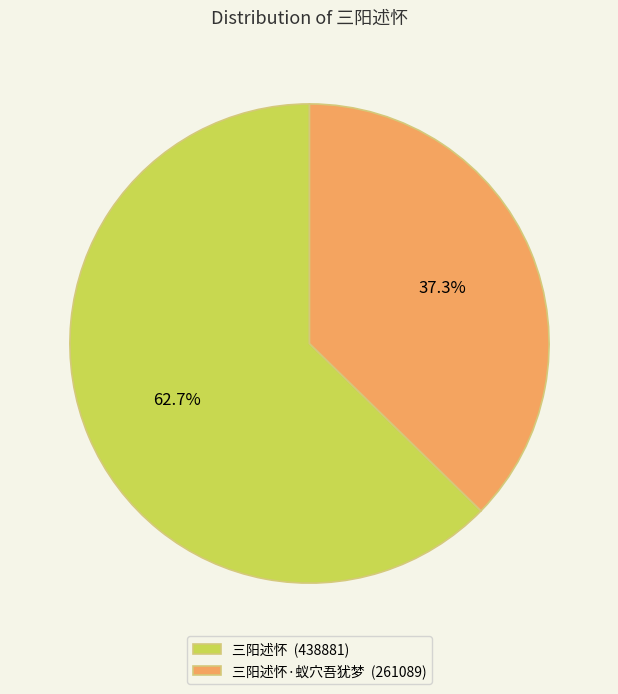

Rank the categories by value from lowest to highest.

三阳述怀·蚁穴吾犹梦 (261089), 三阳述怀 (438881)